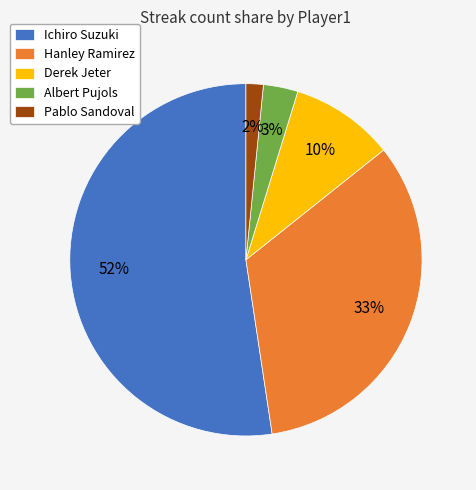

Is the sum of Hanley Ramirez and Albert Pujols greater than half?

No